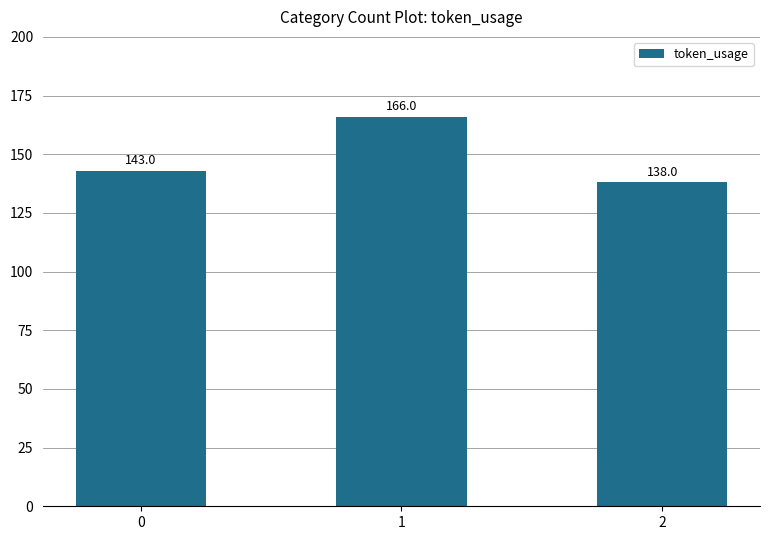

Which category has the lowest value across all series?

2